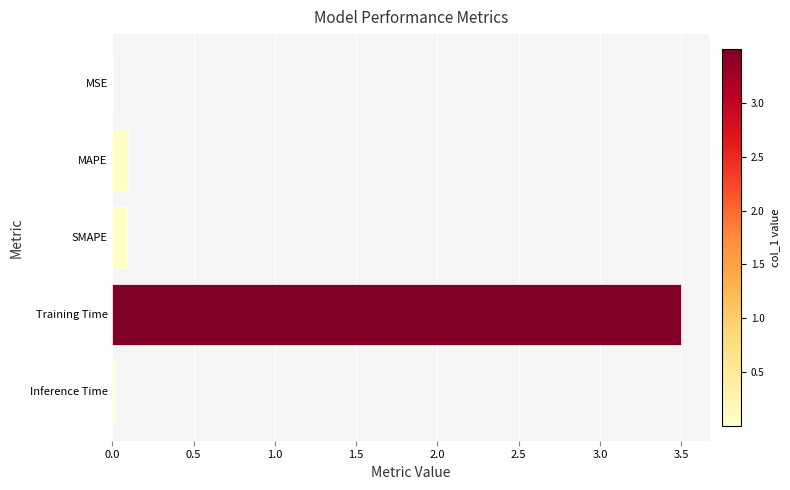

Read the value at Training Time.

3.5